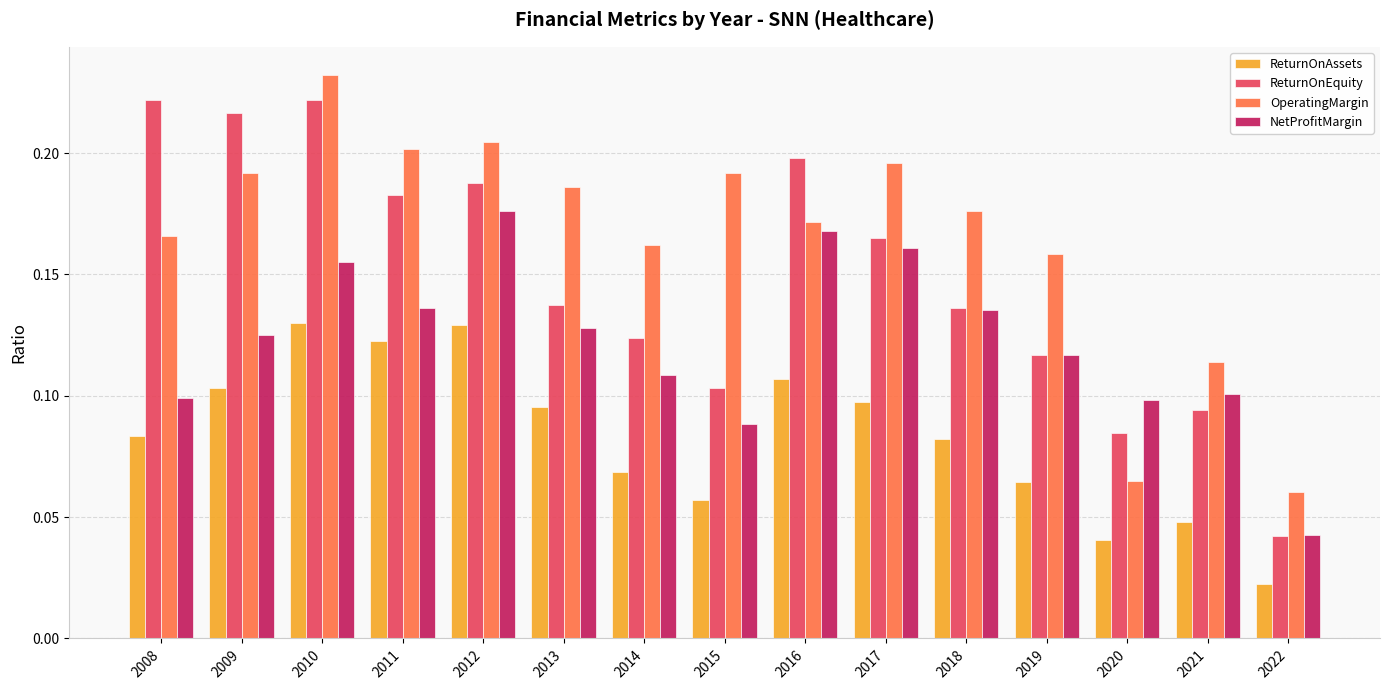

Where is NetProfitMargin nearest to the value 0?

2022